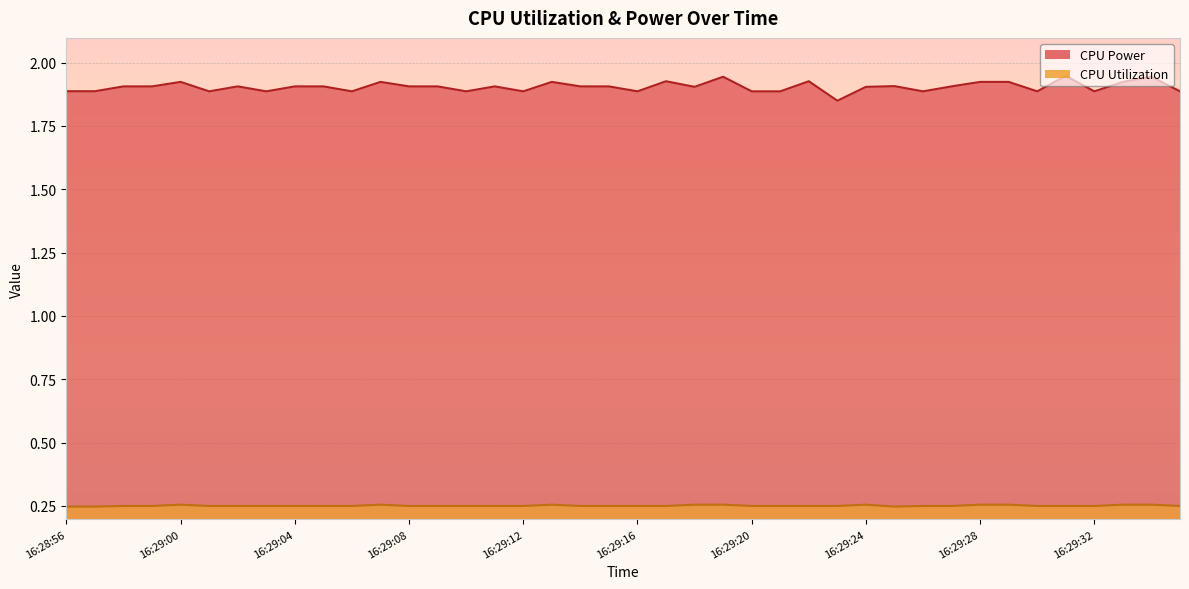

At which category does CPU Power reach its first local peak?

16:29:00